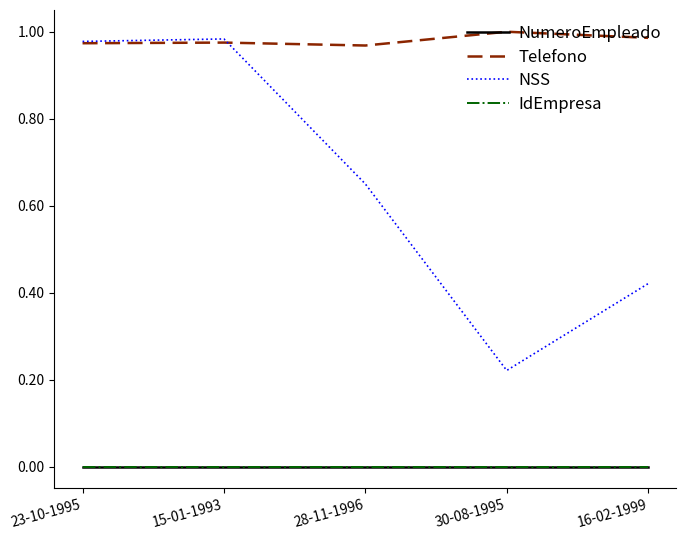

Which category has the highest value across all series?

30-08-1995